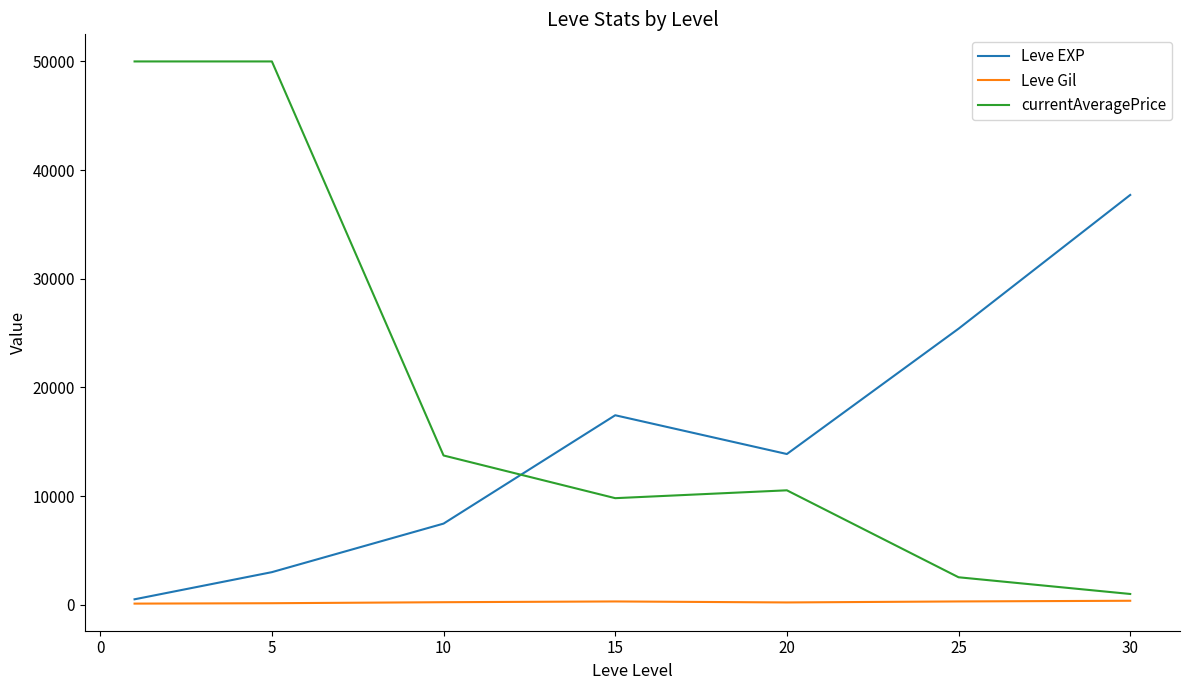

Which series has the largest total across all categories?

currentAveragePrice